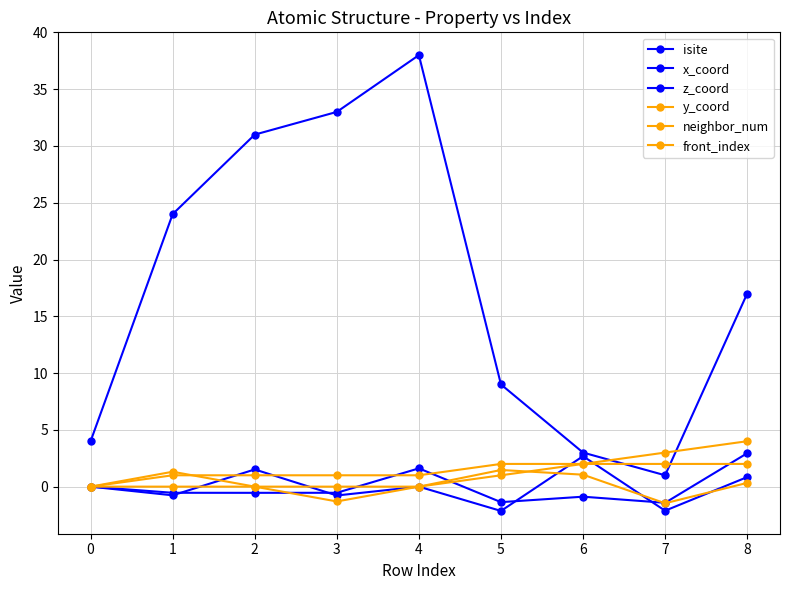

The z_coord series shows 3.9 at 7. True or false?

False